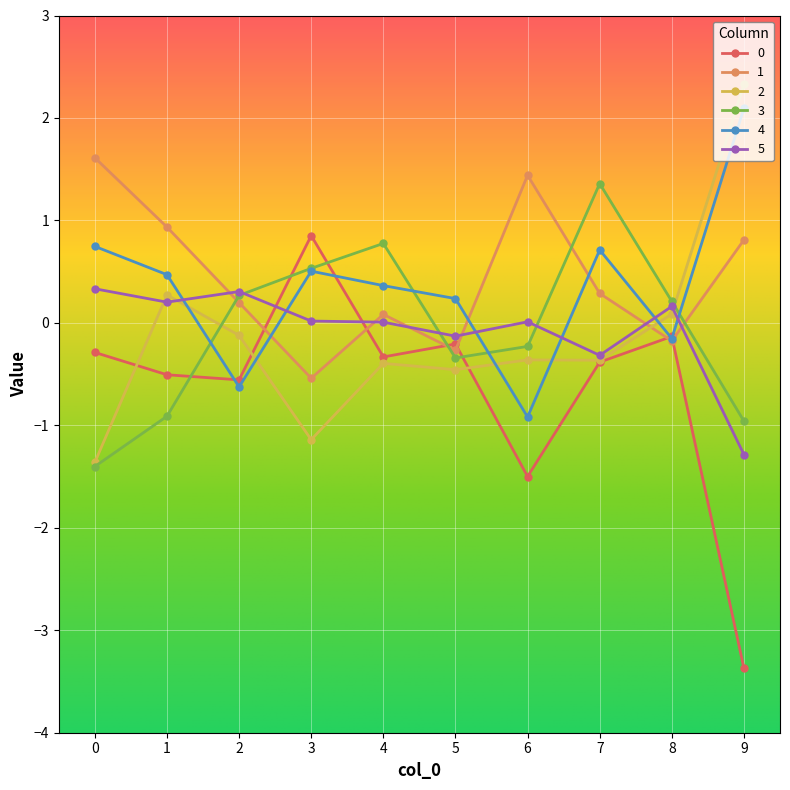

At which category does the chart reach its peak across all series?

9